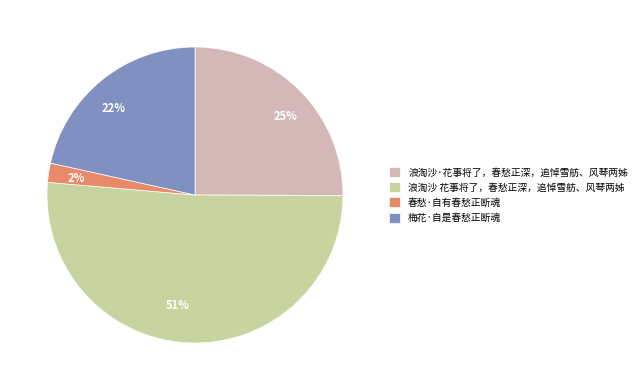

What percentage is the 春愁·自有春愁正断魂 slice, to the nearest percent?

2%